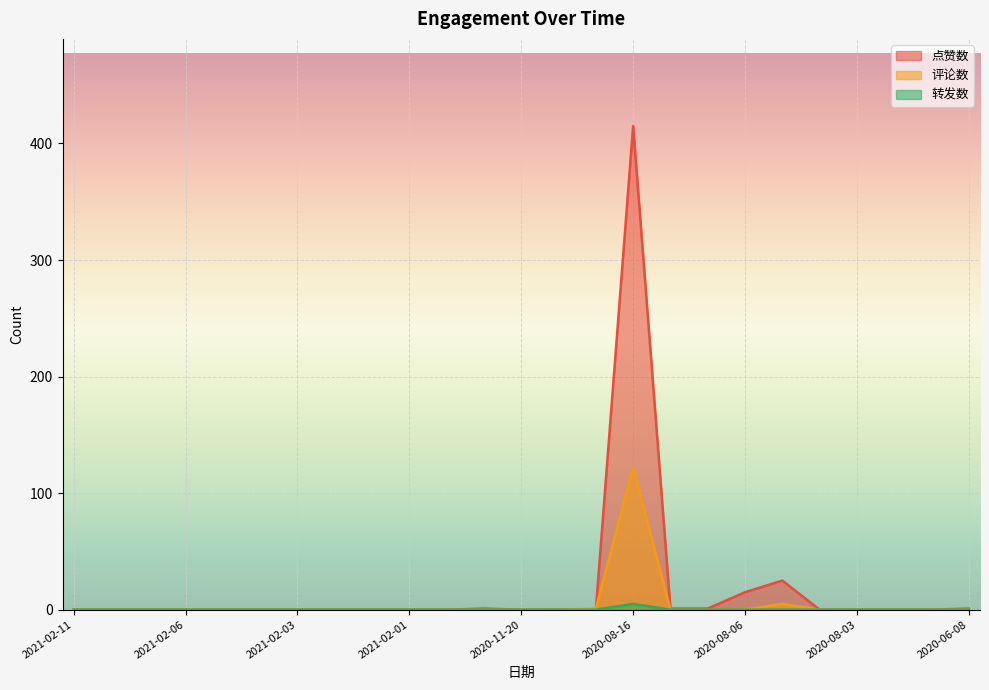

True or false: 转发数 has more than 2 interior local peaks.

False